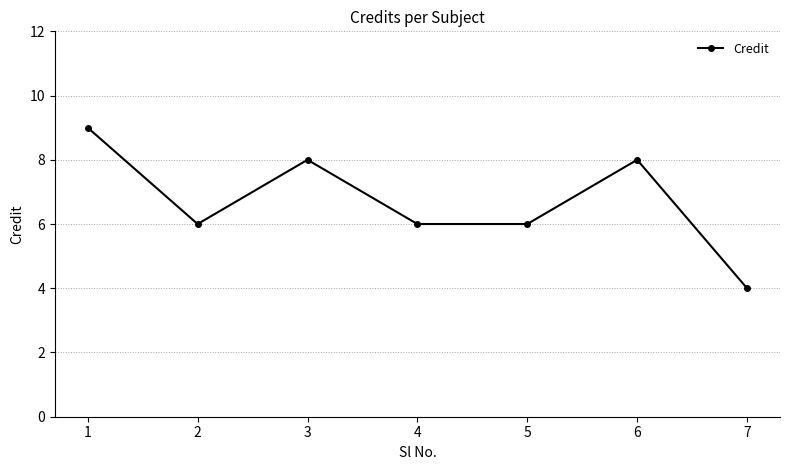

What is the sum of the values at 4 and 5?

12